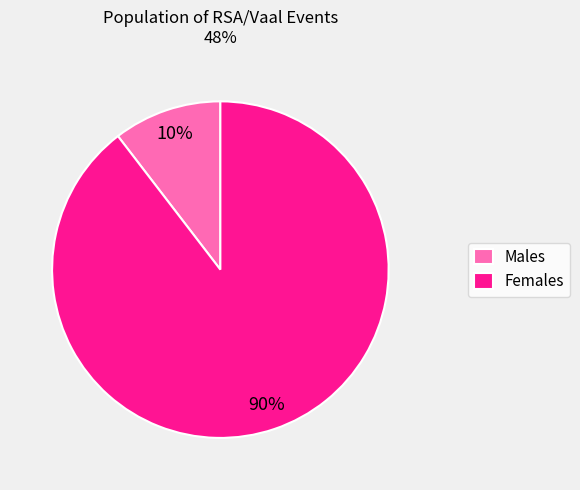

To the nearest percent, what is the average slice percentage?

50%